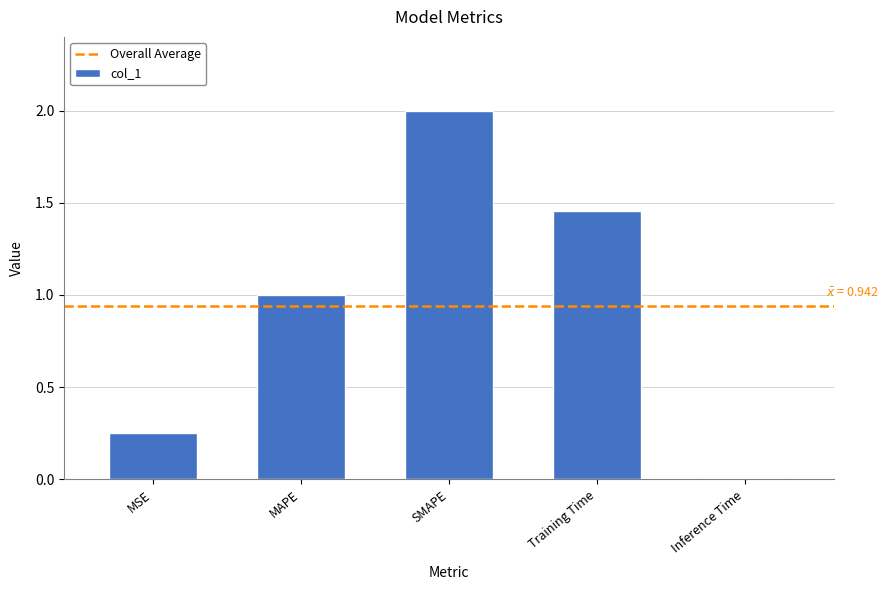

What is the difference between the second highest and second lowest values?

1.2